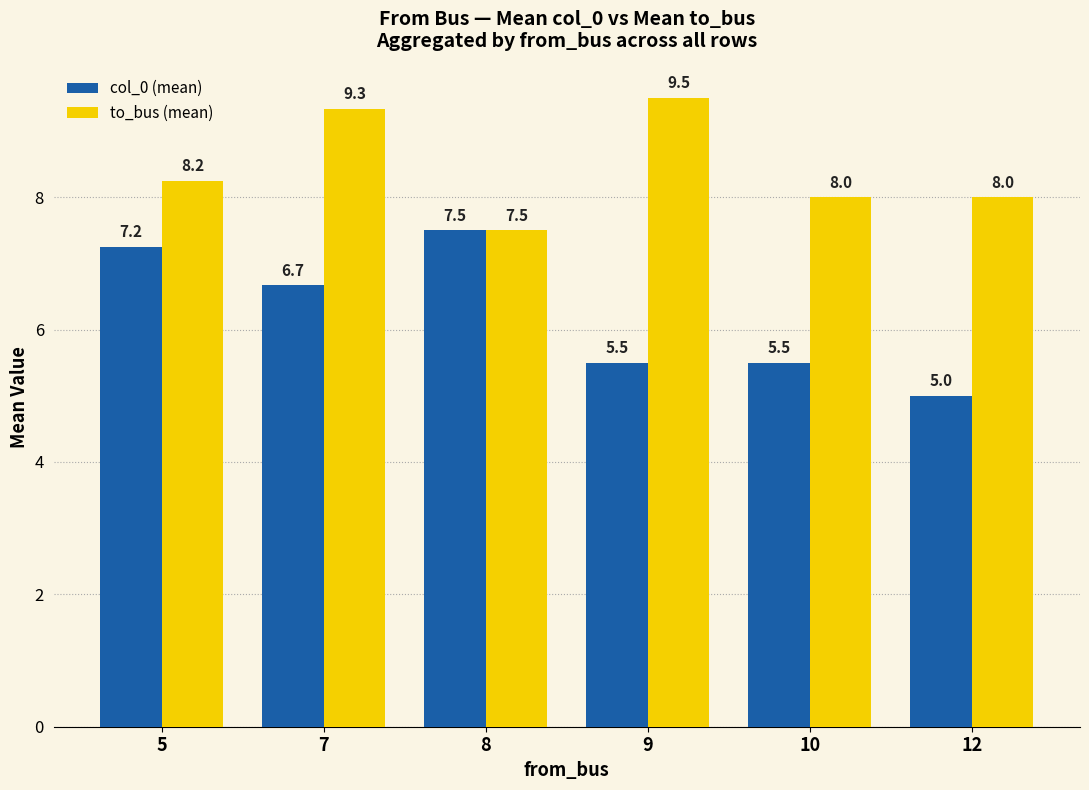

What is the difference between the highest and lowest values at 10?

2.5